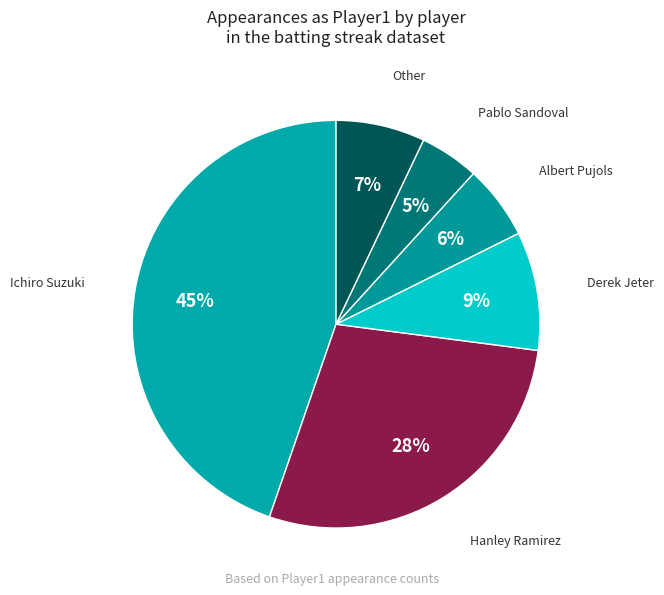

The Hanley Ramirez slice represents 23% of the pie. True or false?

False